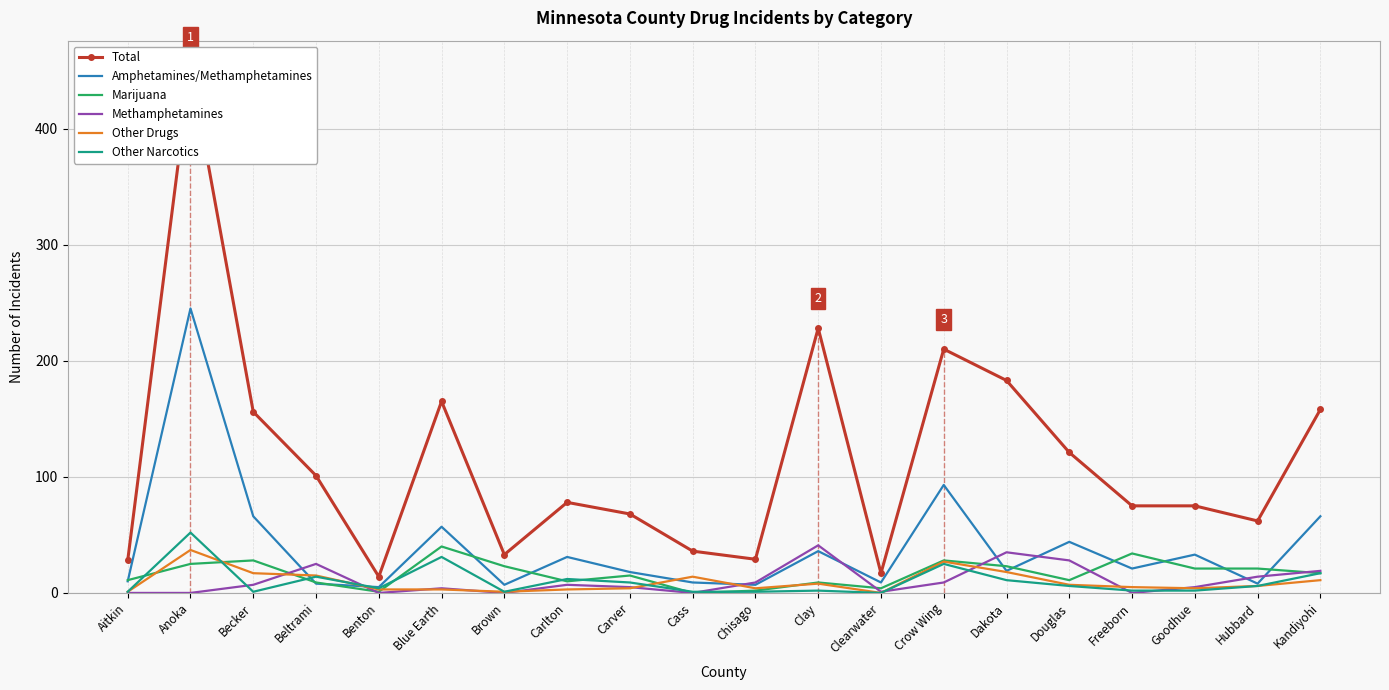

What is the difference between the maximum and minimum values in the Other Narcotics series?

52